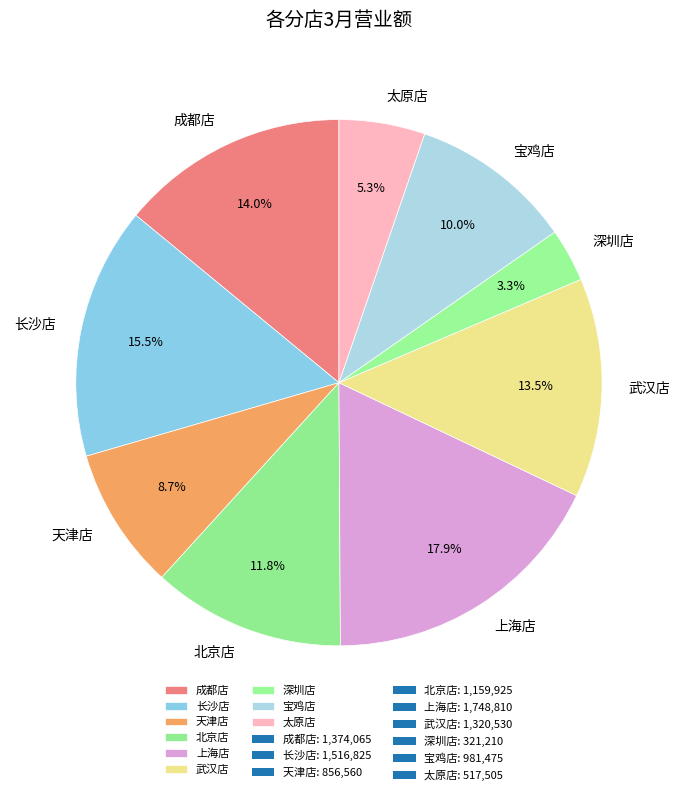

The 成都店 slice represents 14% of the pie. True or false?

True